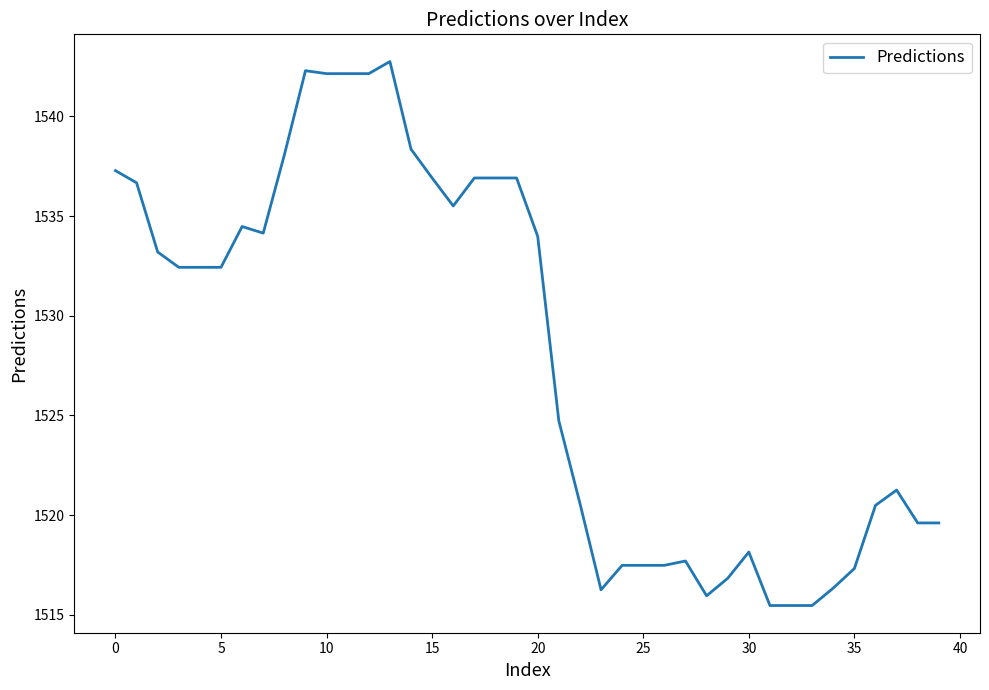

What is the difference between the maximum and second lowest values?

27.3